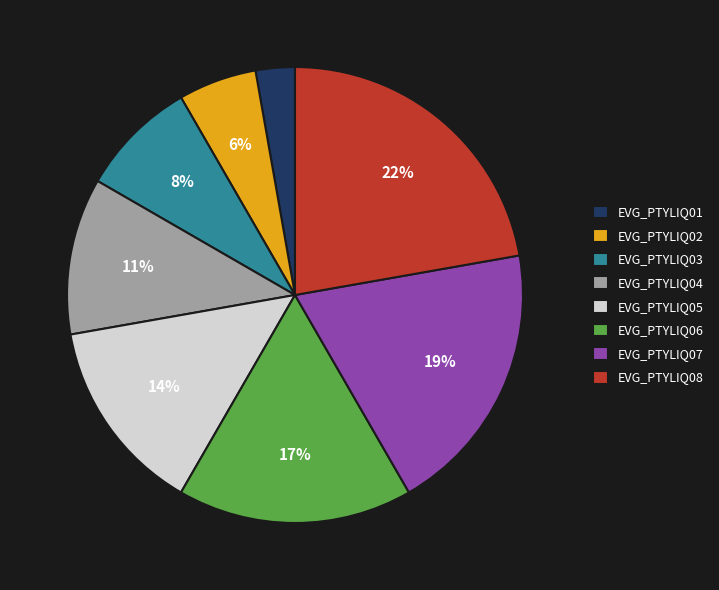

Is EVG_PTYLIQ02 the majority of the pie?

No